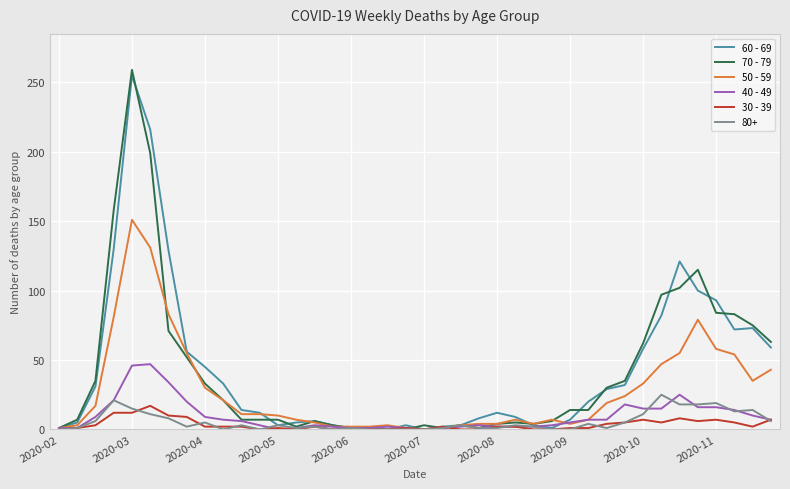

How many lines are shown in the chart?

6